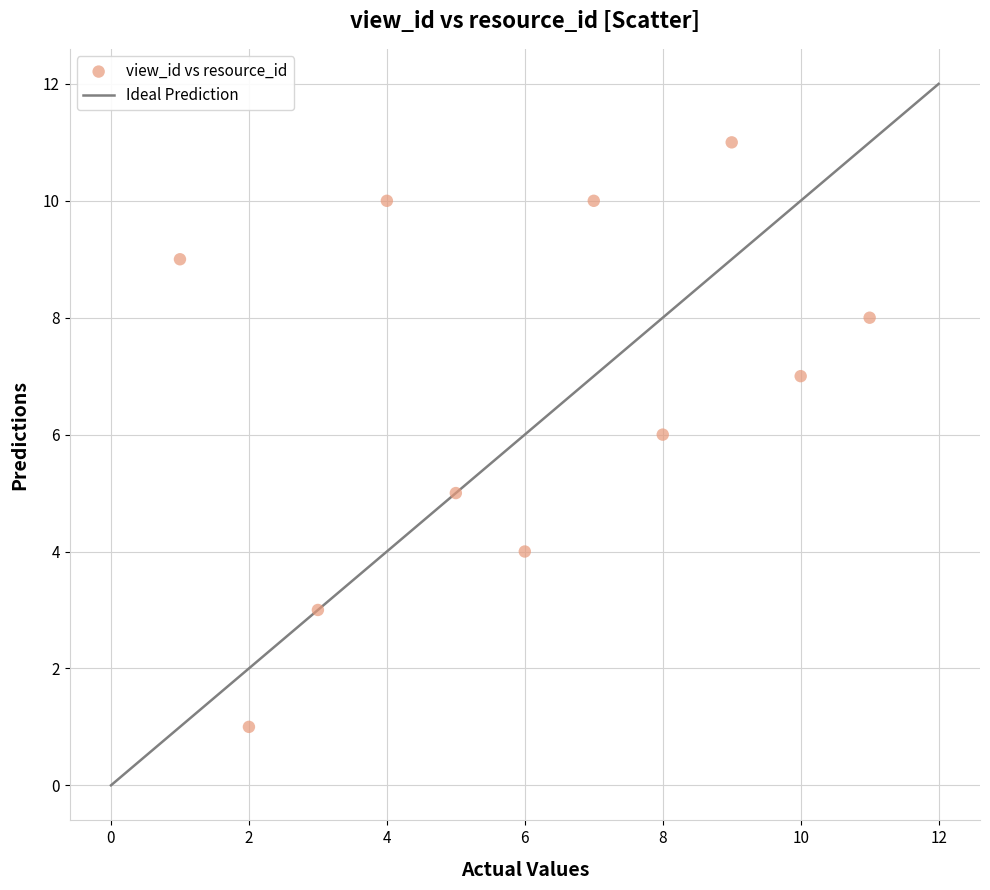

What is the average Y value?

7